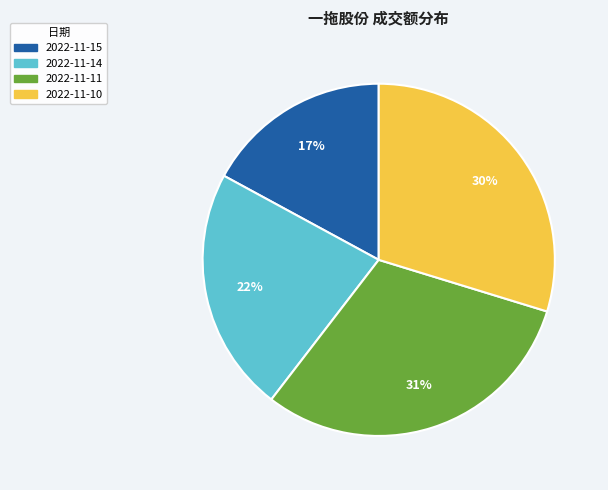

To the nearest percent, what is the combined percentage of 2022-11-15 and 2022-11-10?

47%